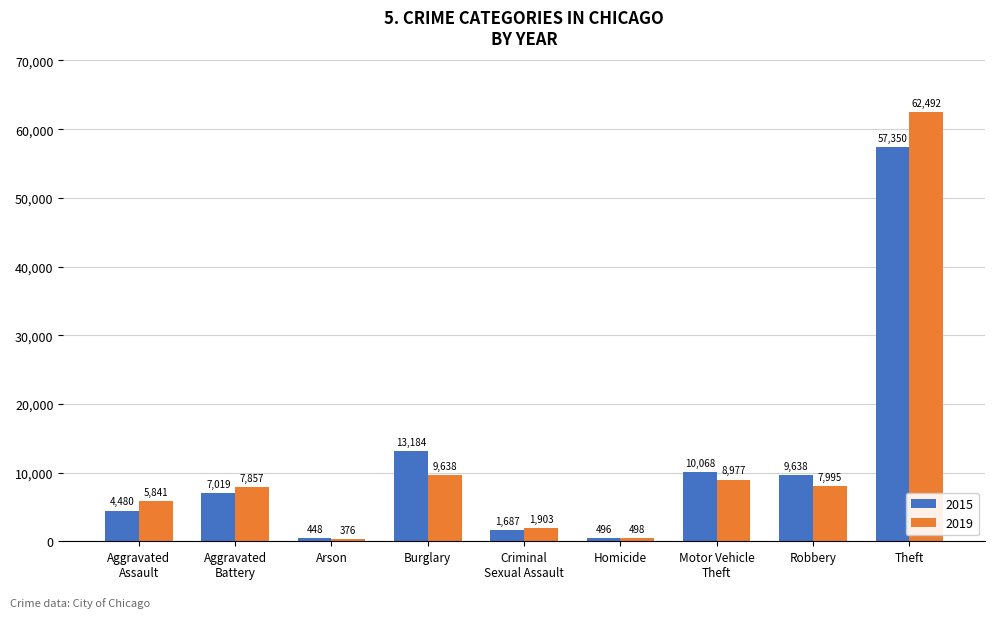

Reading right to left, extract all data points from this chart.

2015: 57350	9638	10068	496	1687	13184	448	7019	4480
2019: 62492	7995	8977	498	1903	9638	376	7857	5841